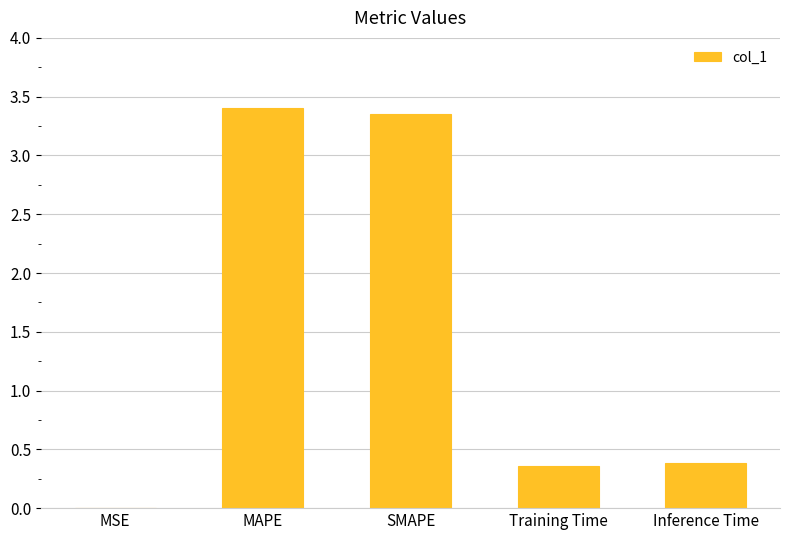

At which category does the chart reach its peak across all series?

MAPE